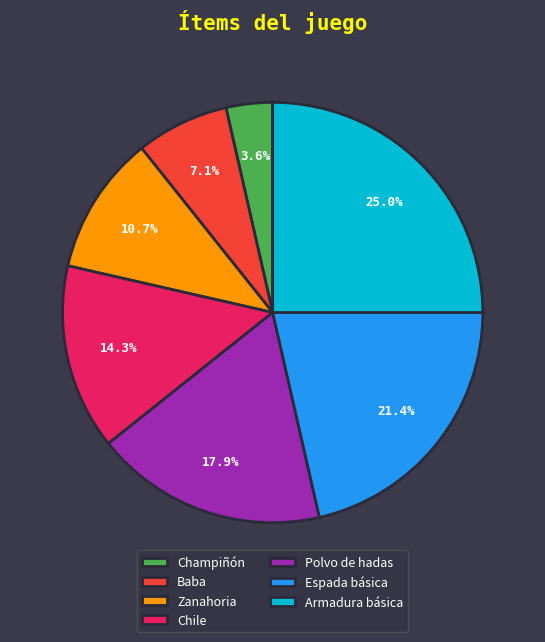

To the nearest percent, what is the average slice percentage?

14%